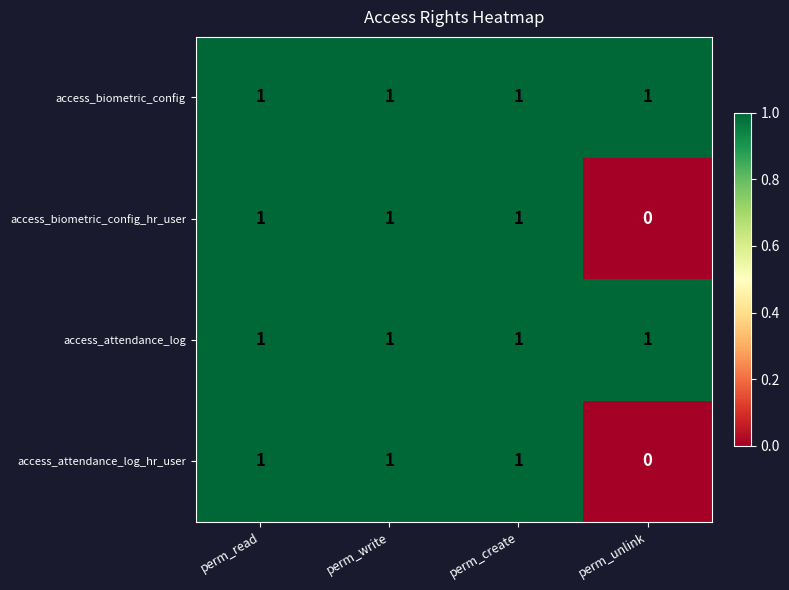

At which category does the chart reach its minimum across all series?

perm_unlink